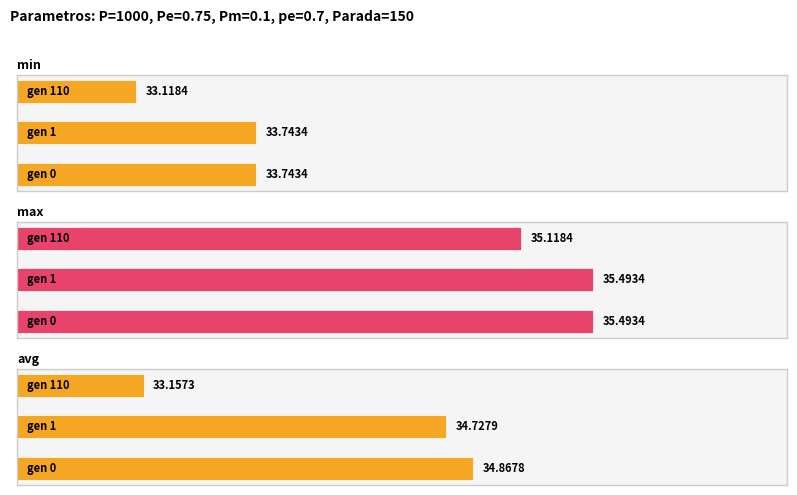

Are the bars grouped side by side (vs. stacked)?

Yes